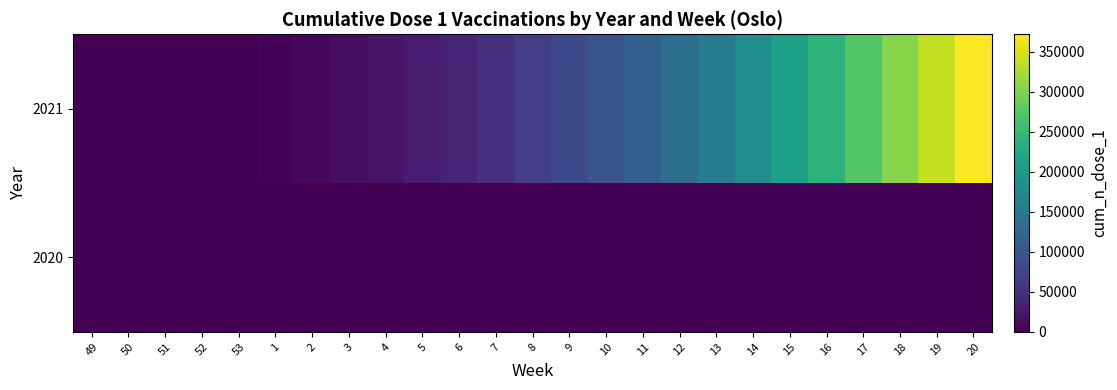

Which series changed the most between 5 and 6?

2021